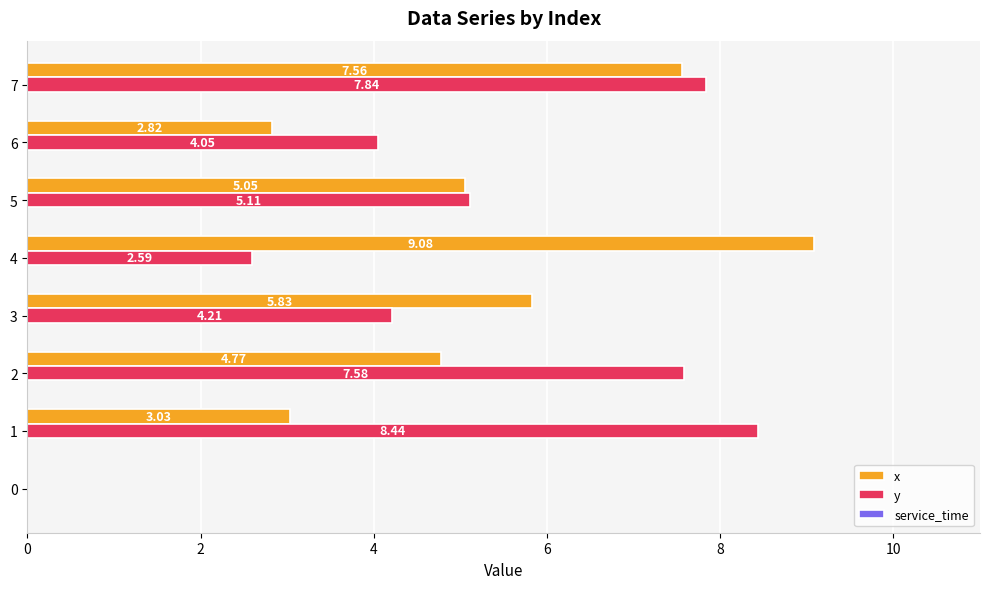

At which category is the sum across all series the highest?

7